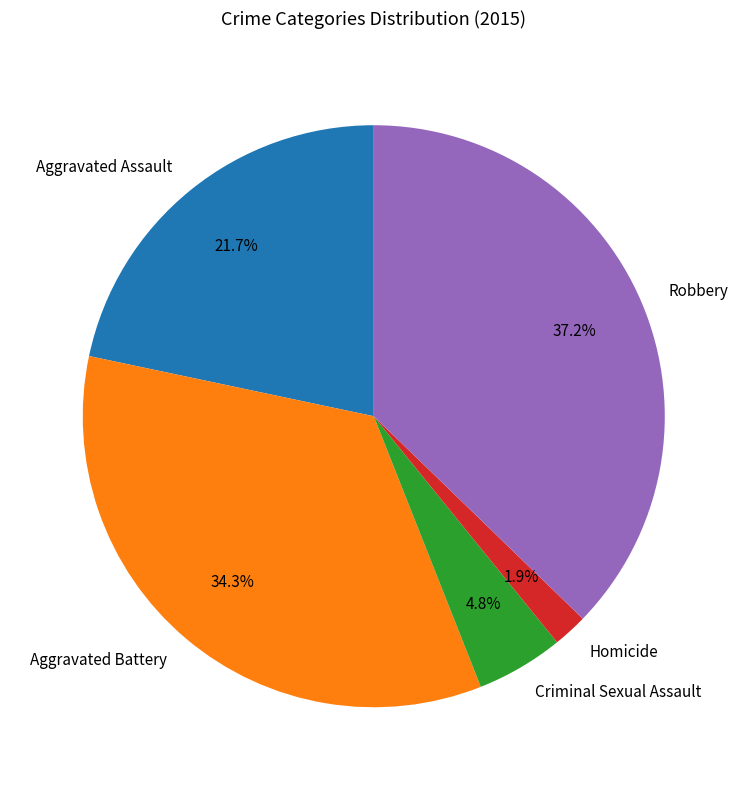

Count the number of slices in the pie.

5